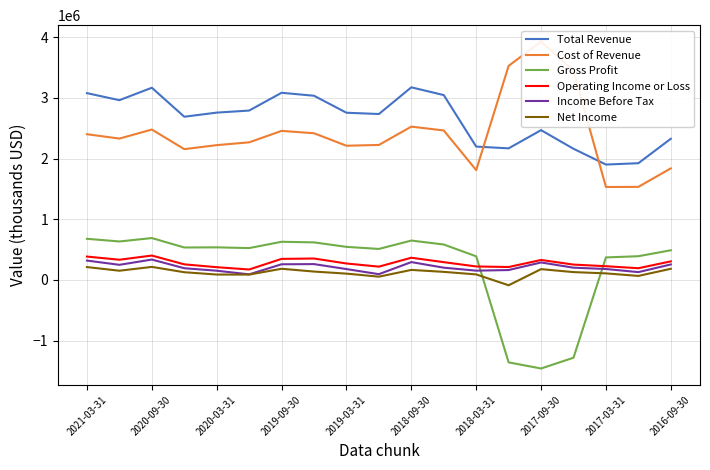

Is this an area chart (filled region under the line)?

No